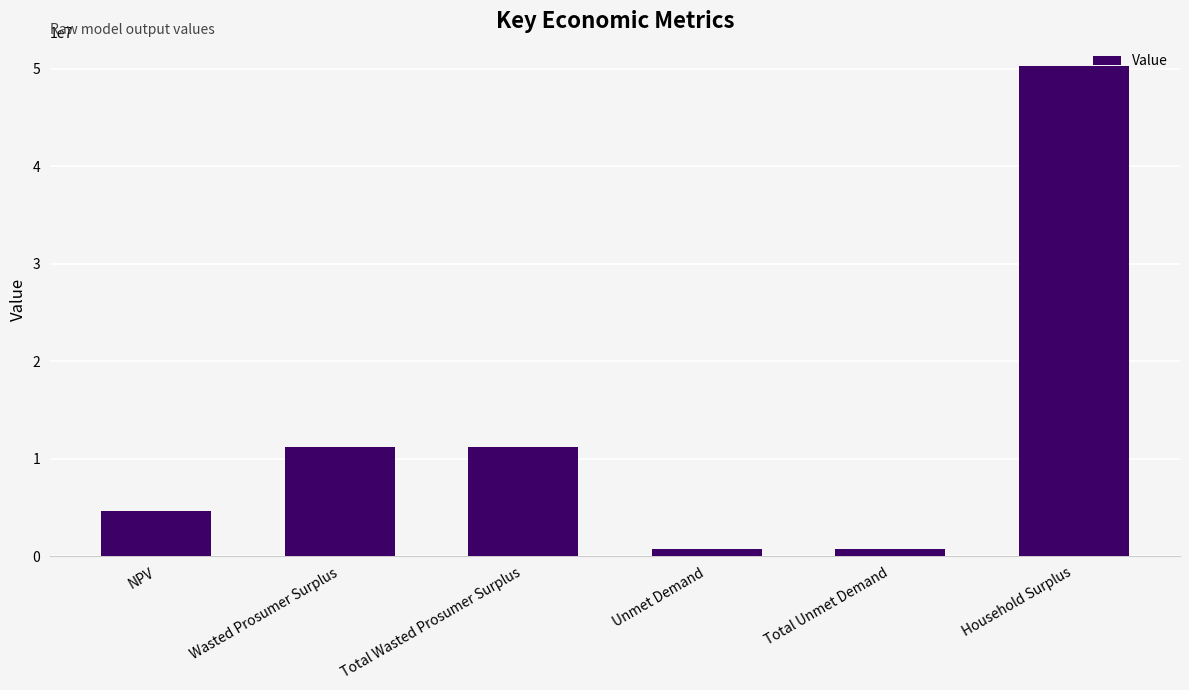

What is the difference between the maximum and second lowest values?

49495681.6